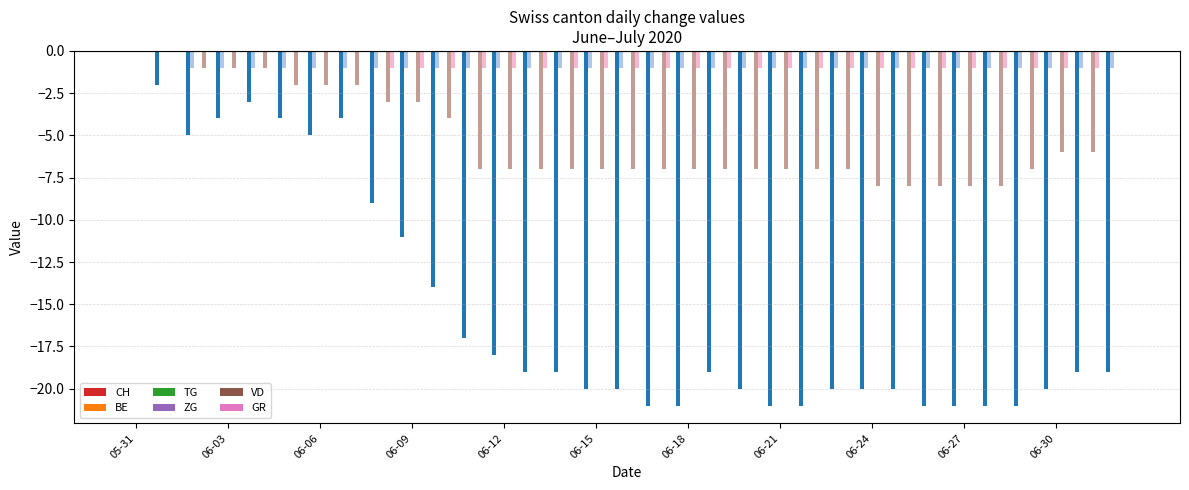

How many bars are there in total?

198